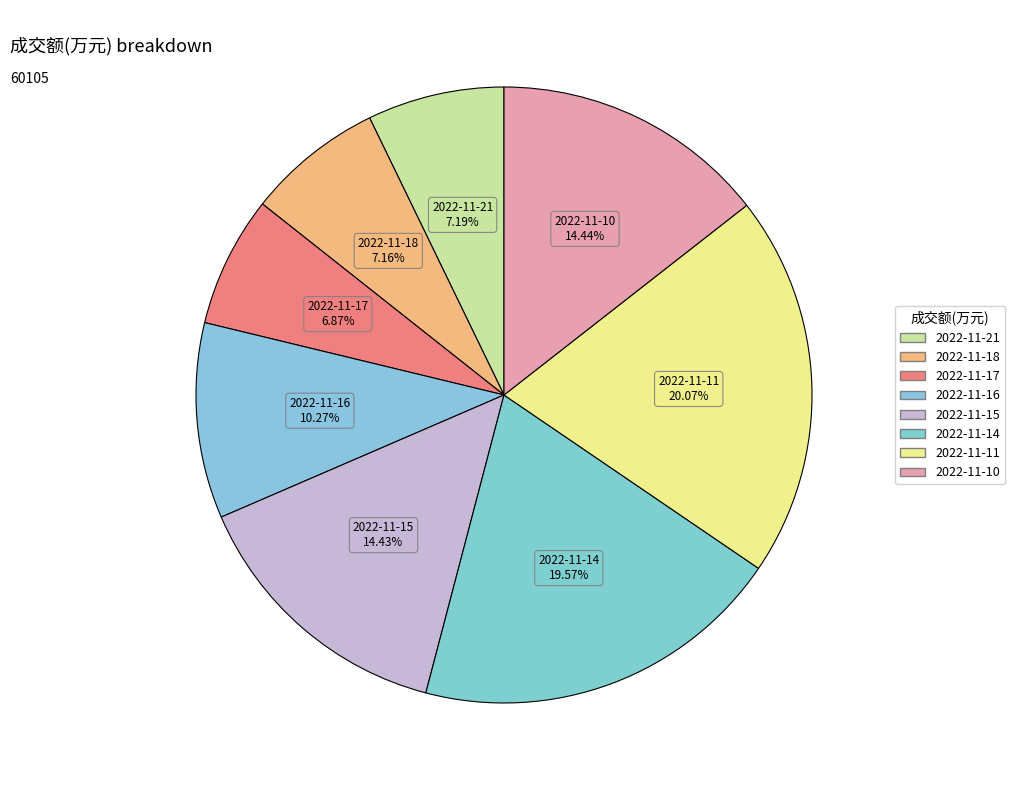

How many segments does this pie chart have?

8